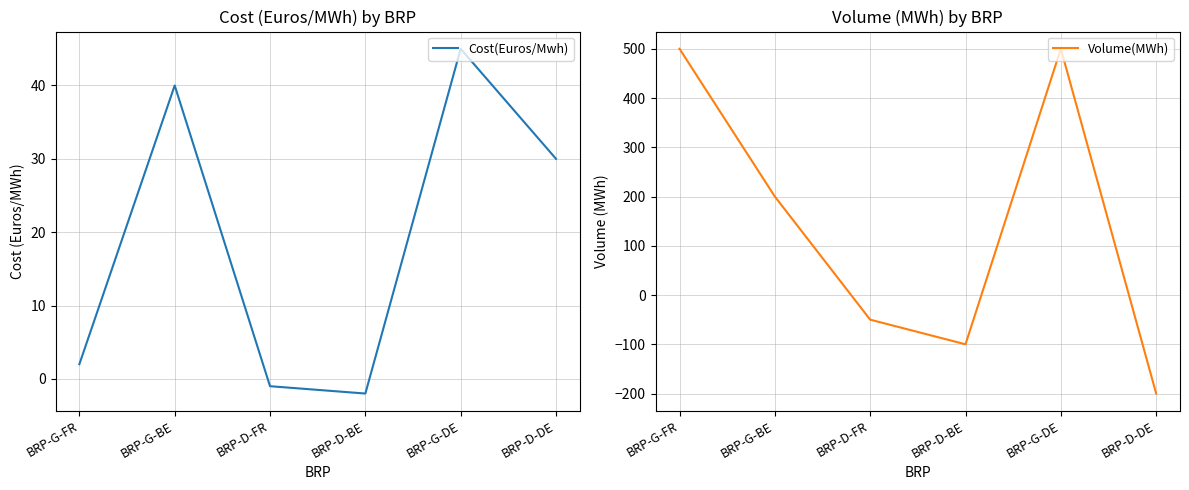

At which label does Volume(MWh) reach its minimum?

BRP-D-DE